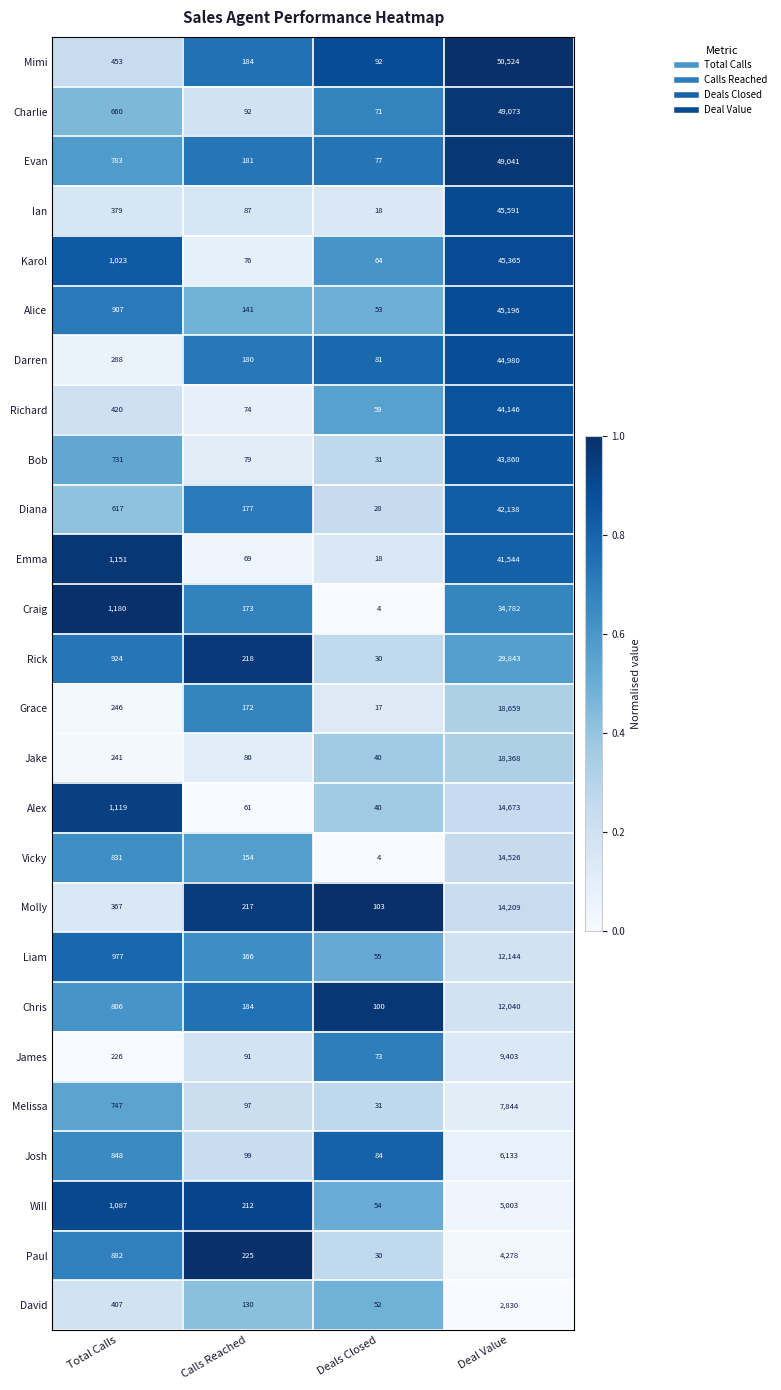

What is the difference between the maximum and minimum values in the Alice series?

45143